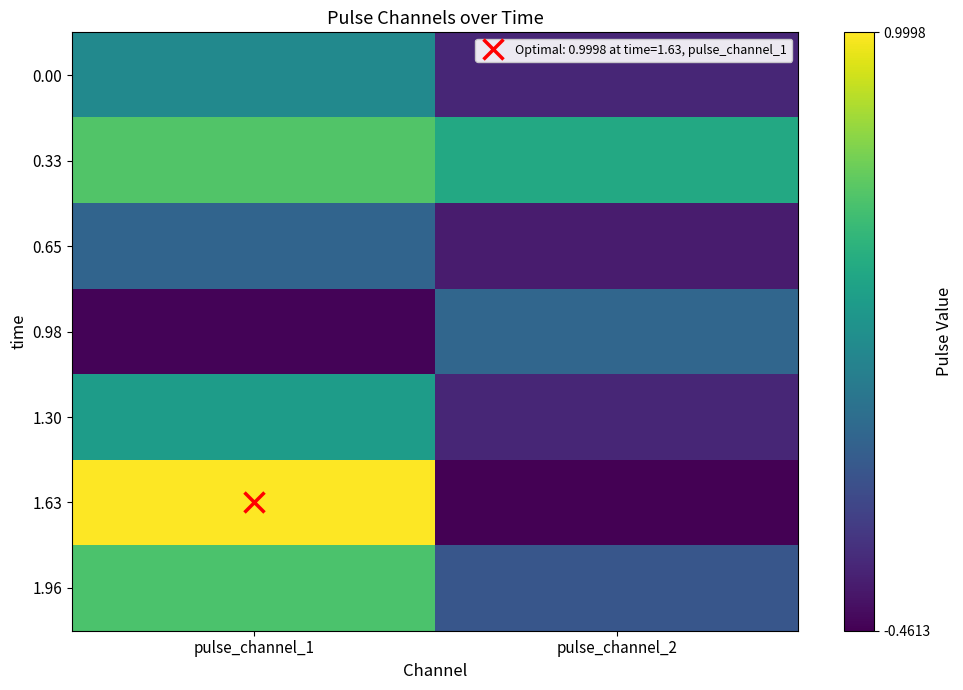

Which series has the largest range (max minus min)?

1.63